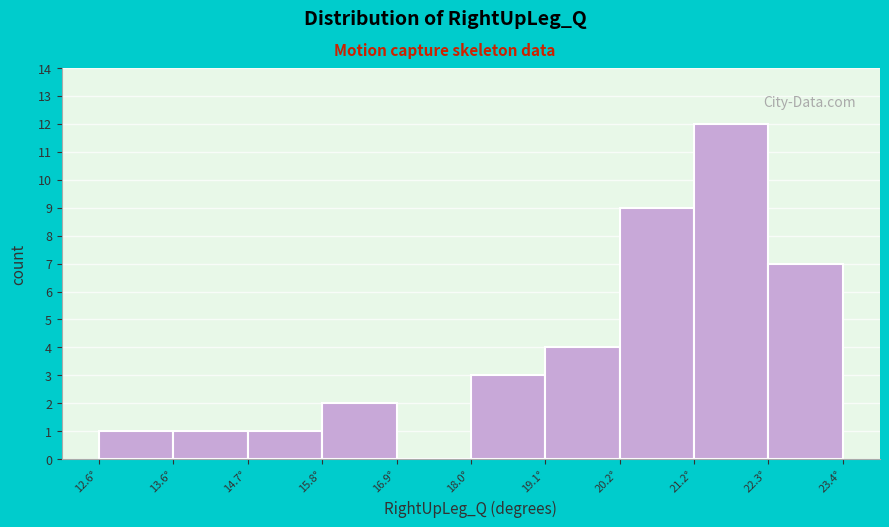

Over which range of the x-axis is the bar tallest?

21.2 to 22.4